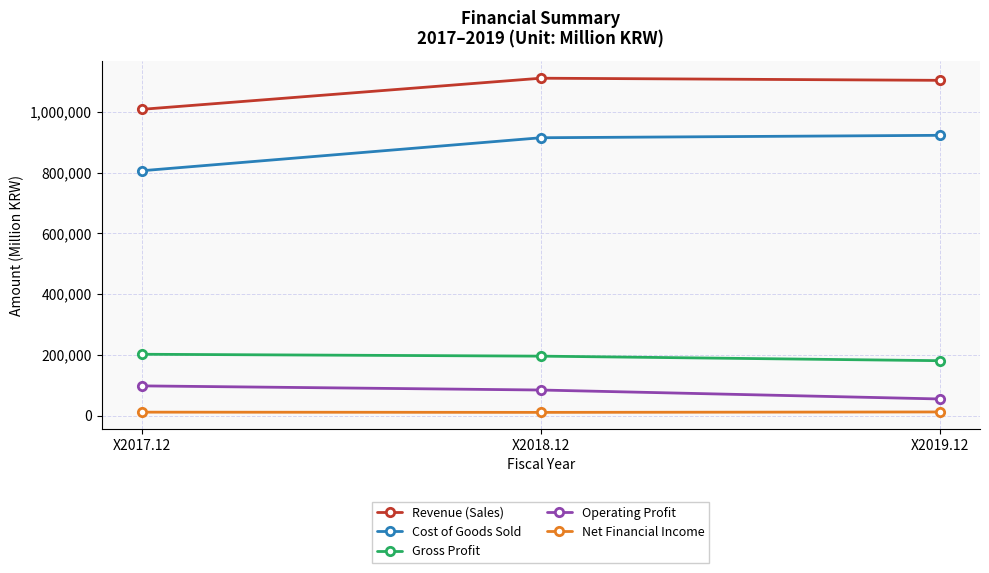

At which label is Revenue (Sales) closest to 1059653?

X2019.12